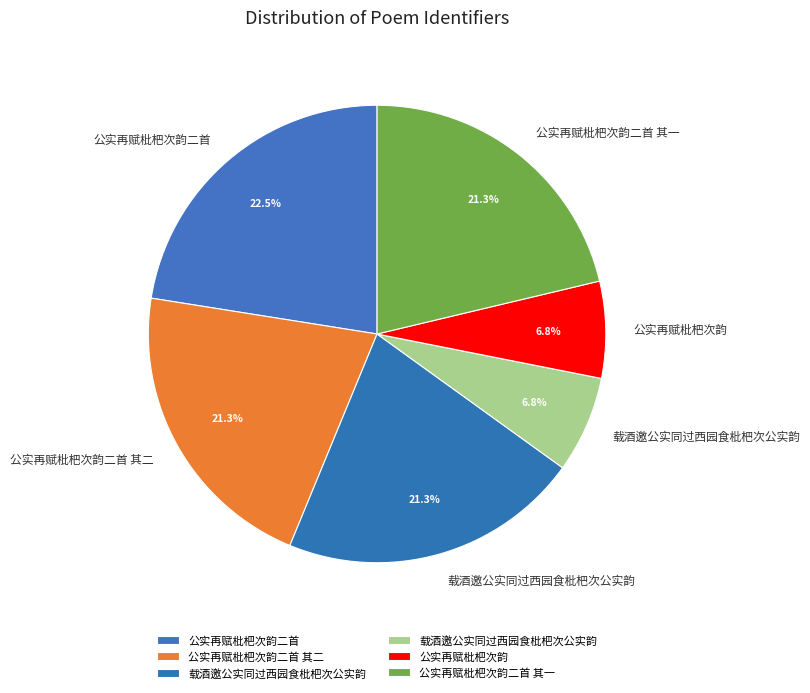

How many slices are in this pie chart?

6